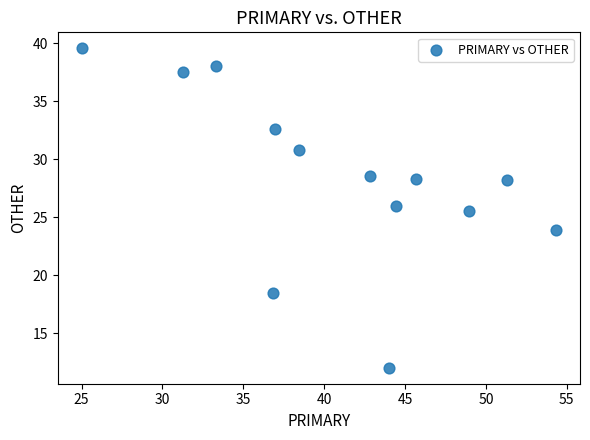

What Y value in the scatter plot is closest to 25?

25.5